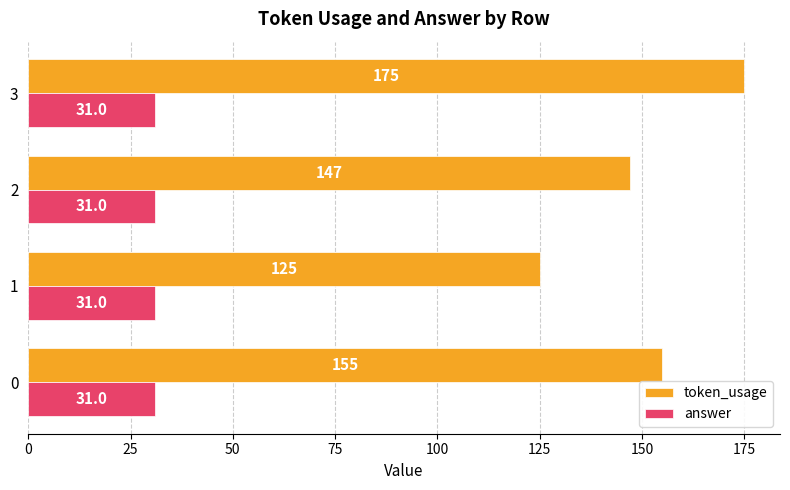

What is the total value across all series at 2?

178